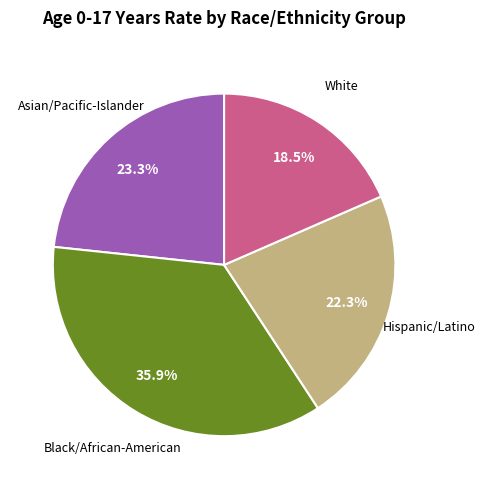

Does any single category account for the majority?

No